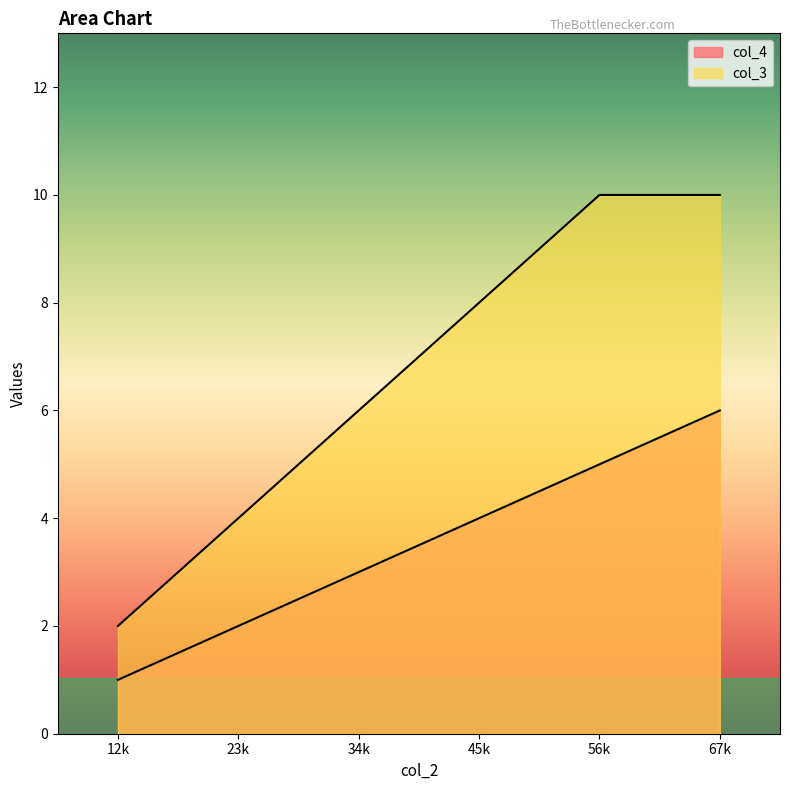

At which label does col_3 reach its minimum?

12k